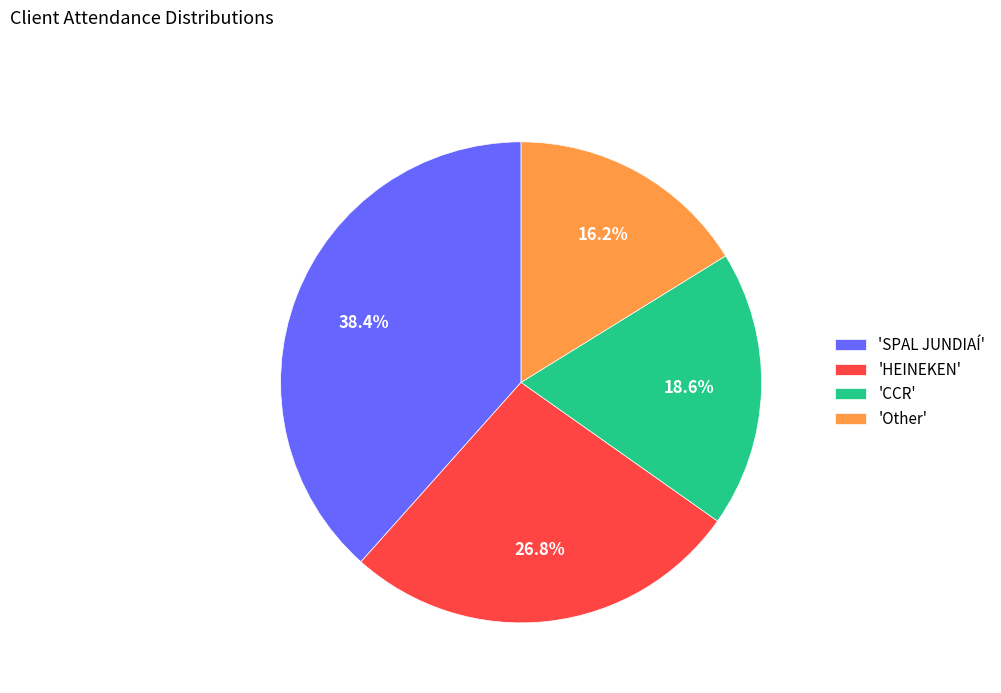

How much of the chart is everything except 'HEINEKEN'?

73.2%